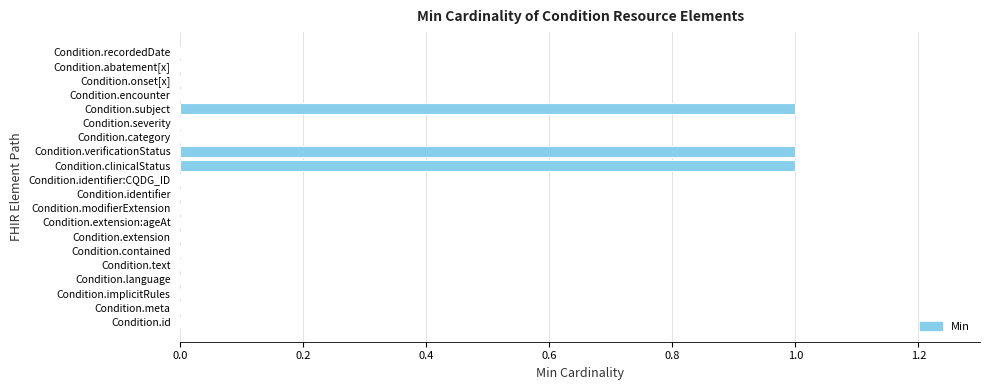

What is the sum of all values?

3